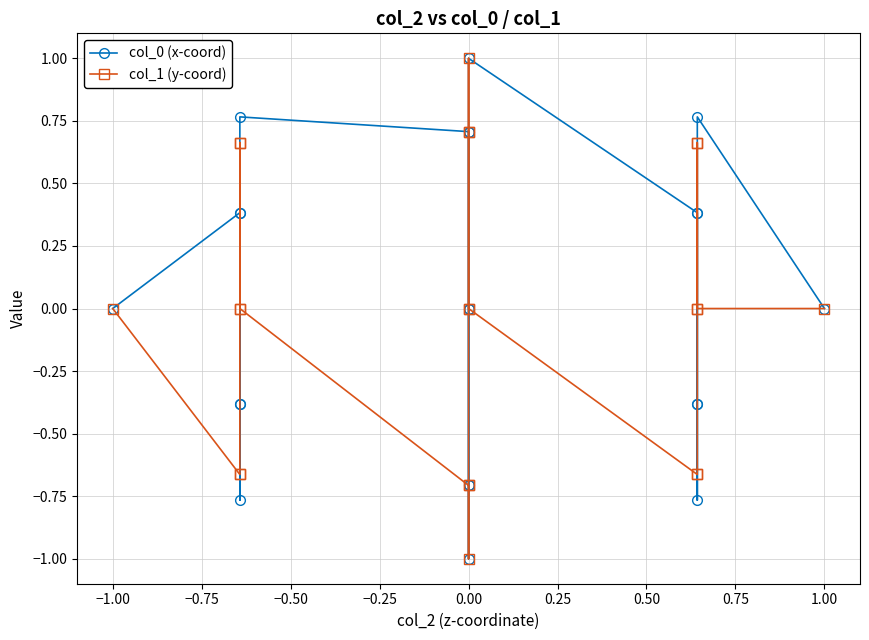

How many data points in col_0 (x-coord) are less than 0?

10